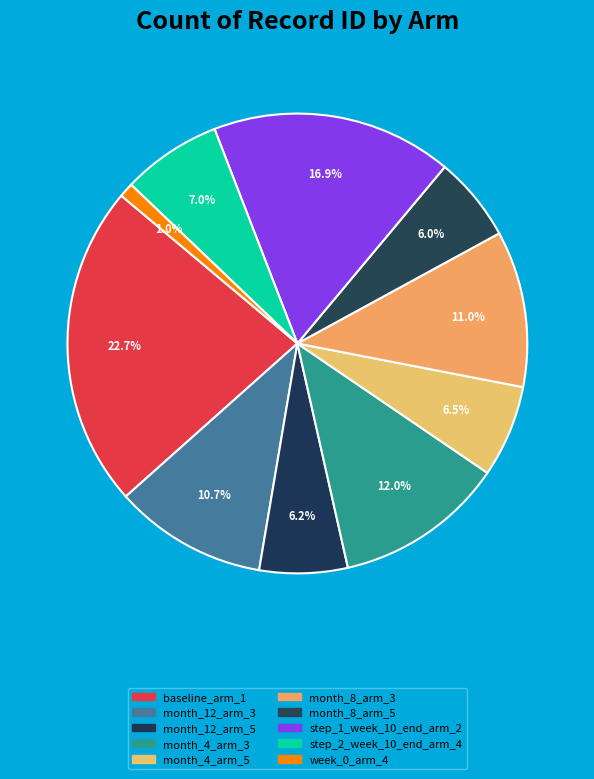

How many segments does this pie chart have?

10